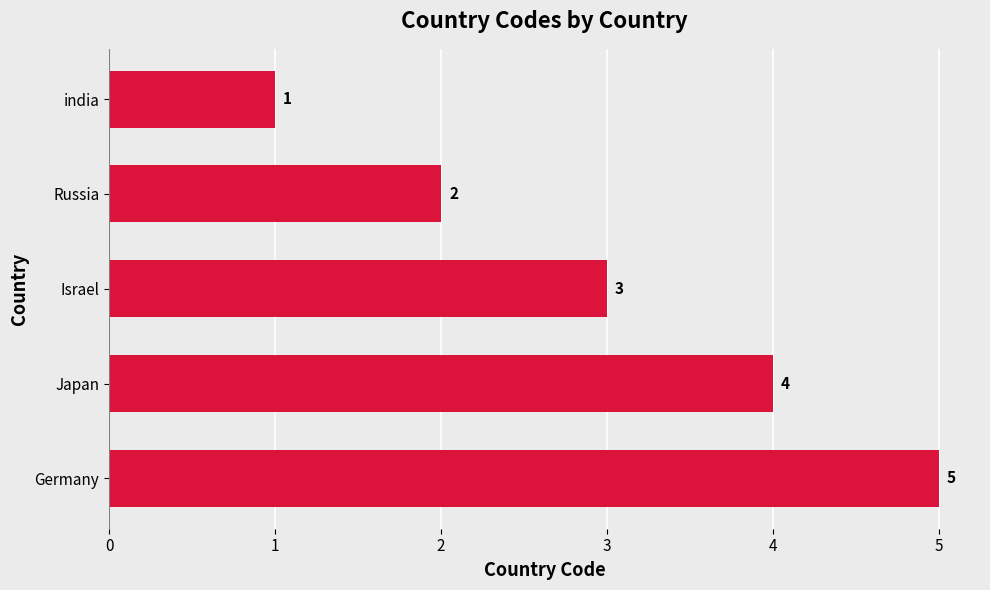

Which has a higher value, Israel or Russia?

Israel